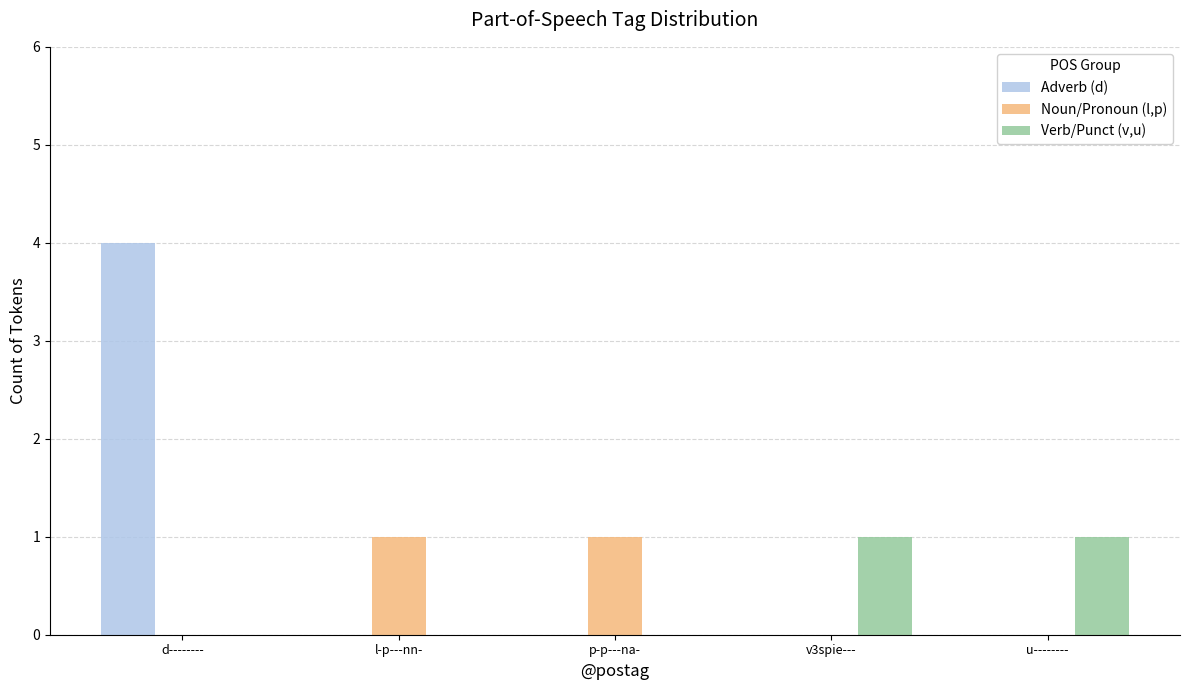

True or false: Verb/Punct (v,u) has a value of 2 at u--------.

False